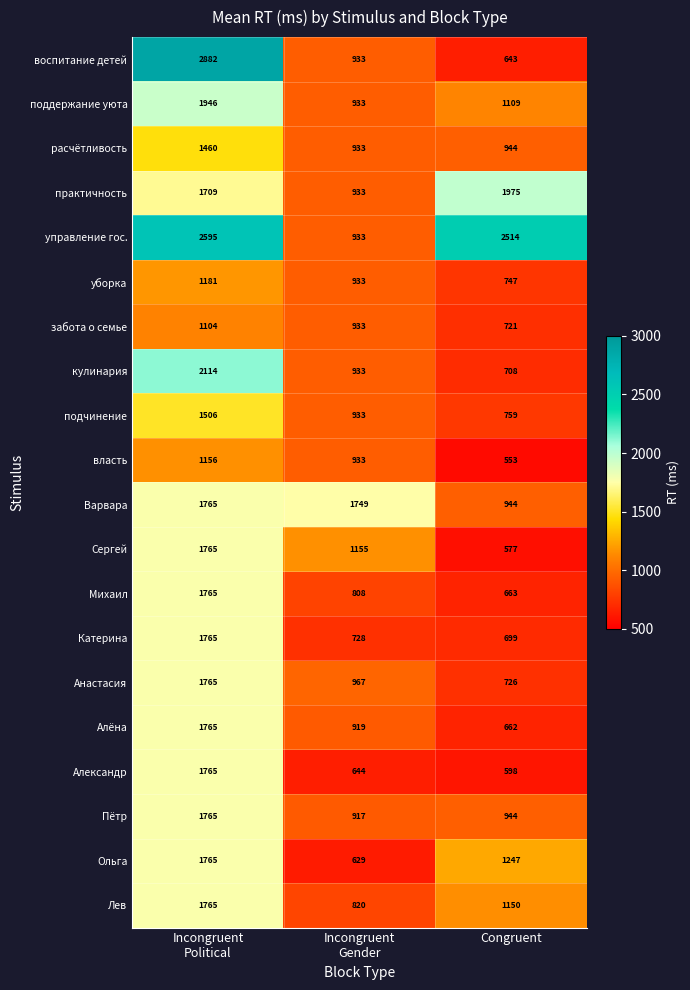

What is the lowest value of the Алёна series?

662